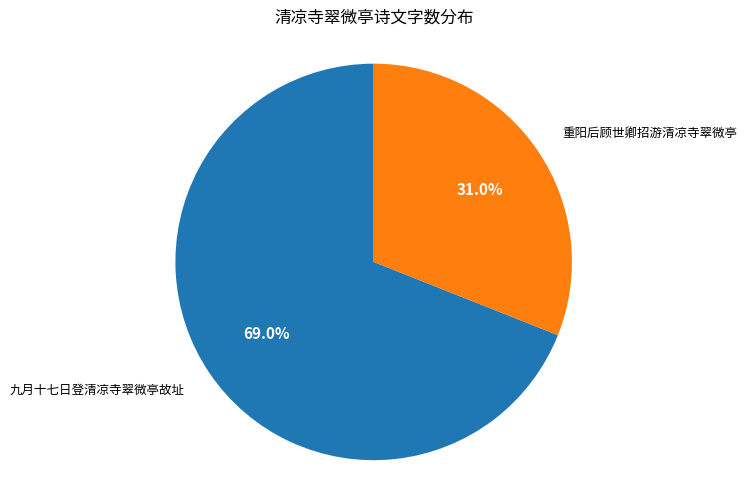

Is there any slice that represents more than half of the pie?

Yes